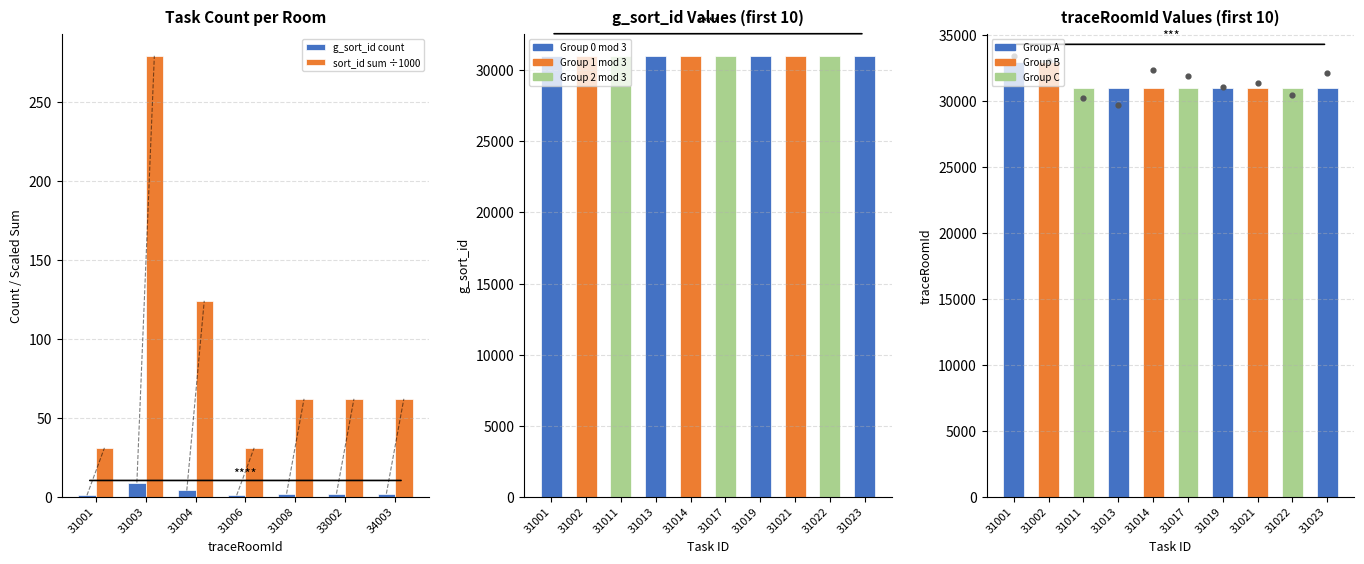

What is the total value across all series at 33002?

64